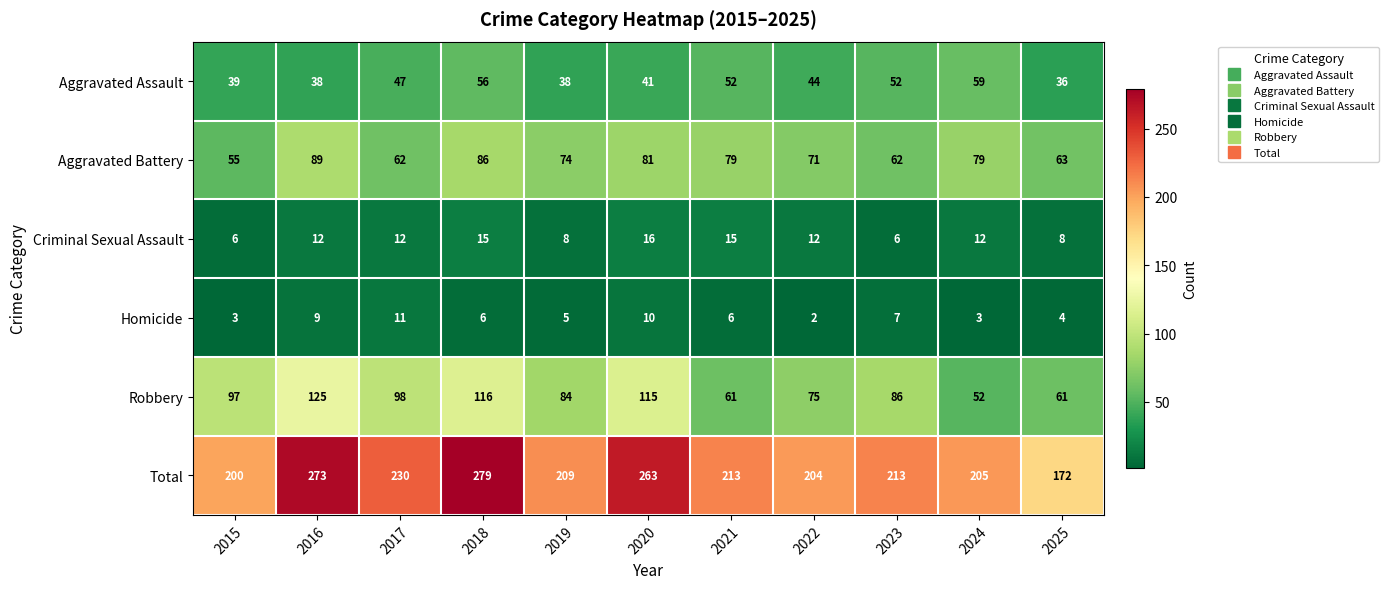

Which label corresponds to the largest value in the chart?

2018